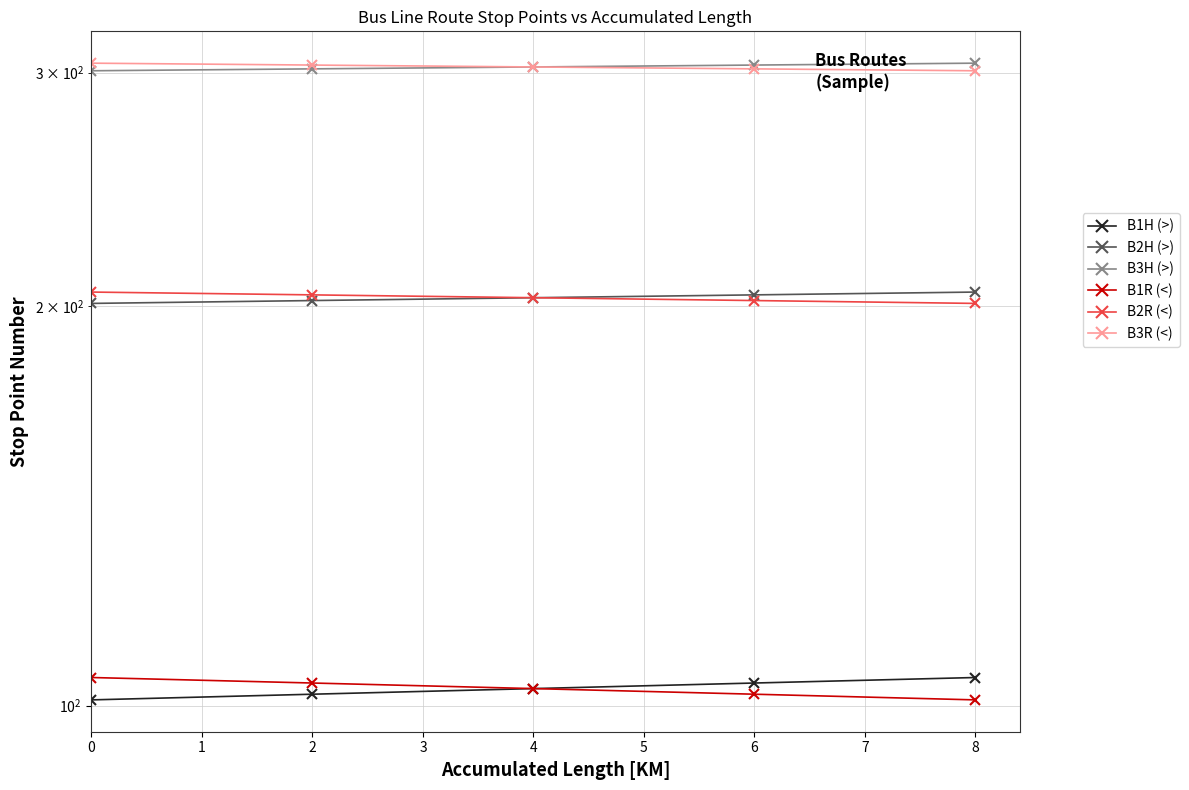

What is the value of the B1R (<) point at the 4th from the left?

102